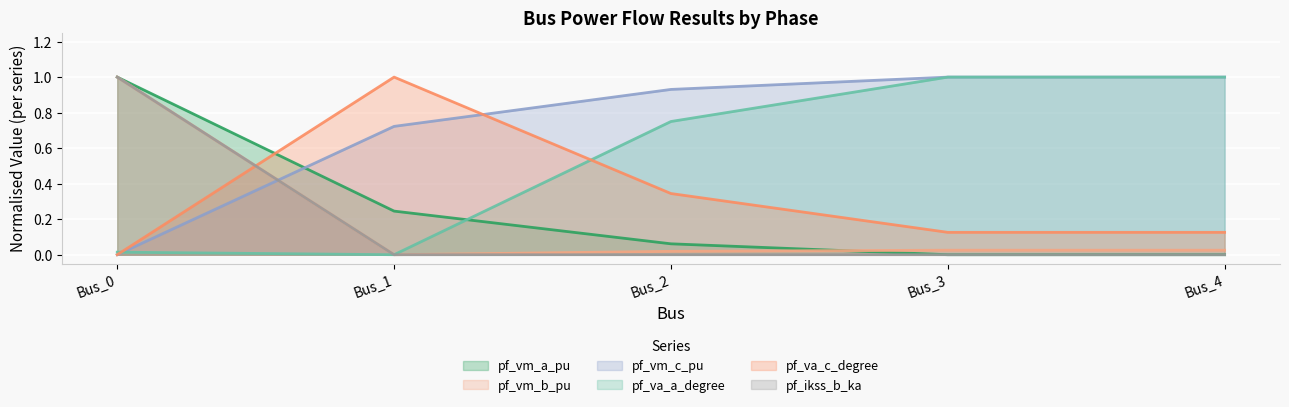

How many values in pf_ikss_b_ka are above zero?

1